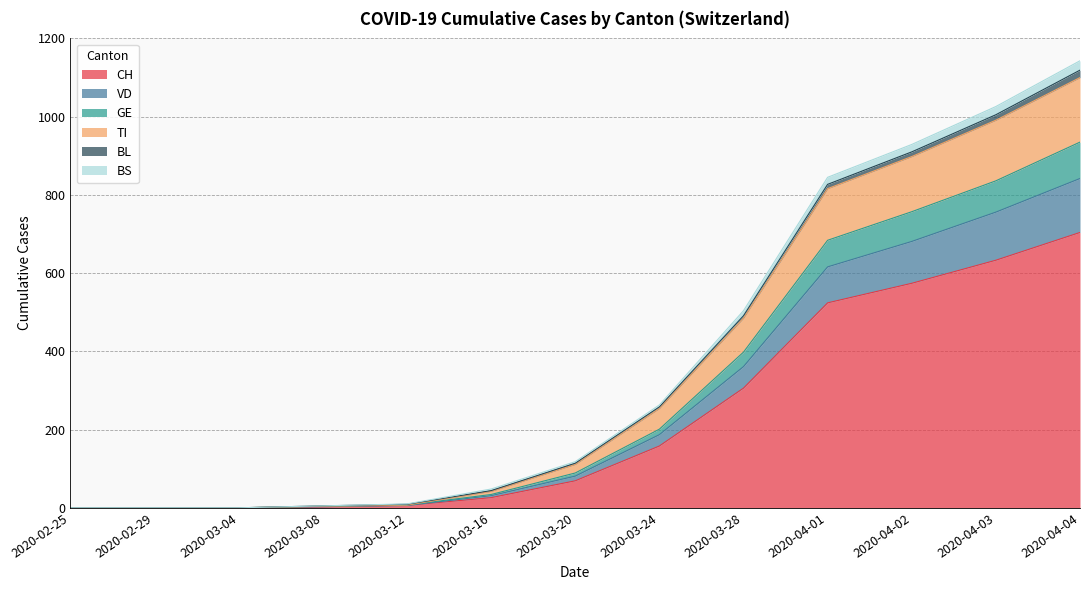

What is the value of the GE point at the 8th from the left?

201